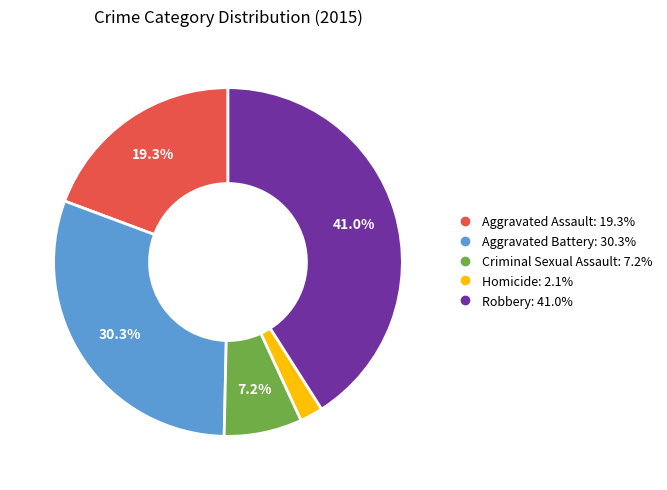

What is the smallest slice in the pie chart?

Homicide